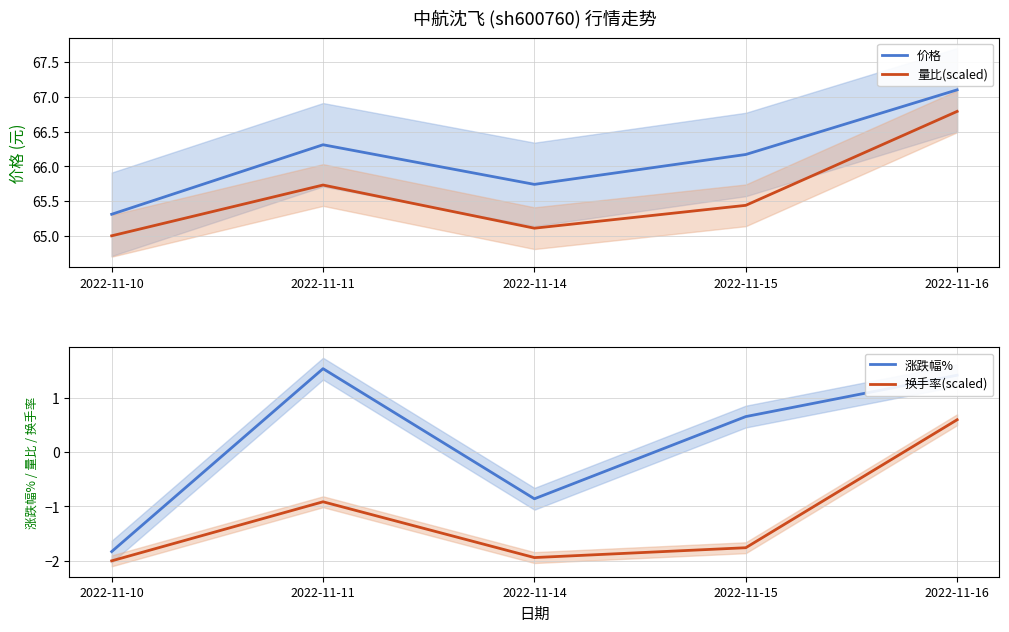

What is the total value across all series at 2022-11-16?

135.9